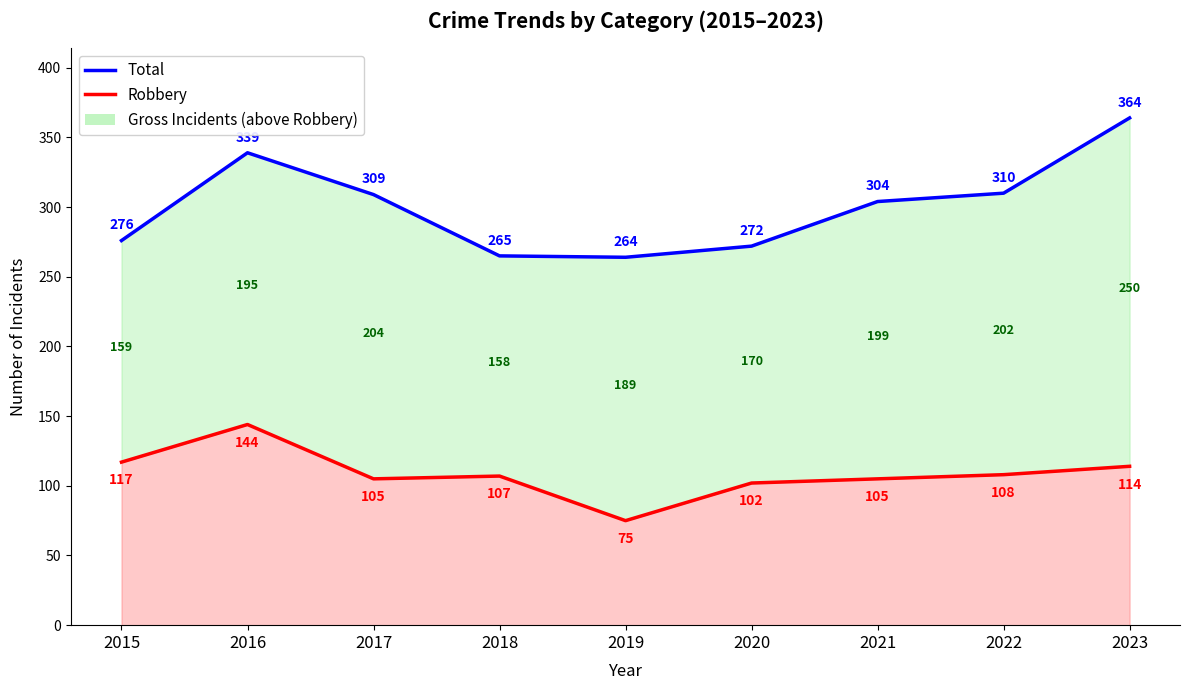

True or false: Robbery and Total intersect in this chart.

False